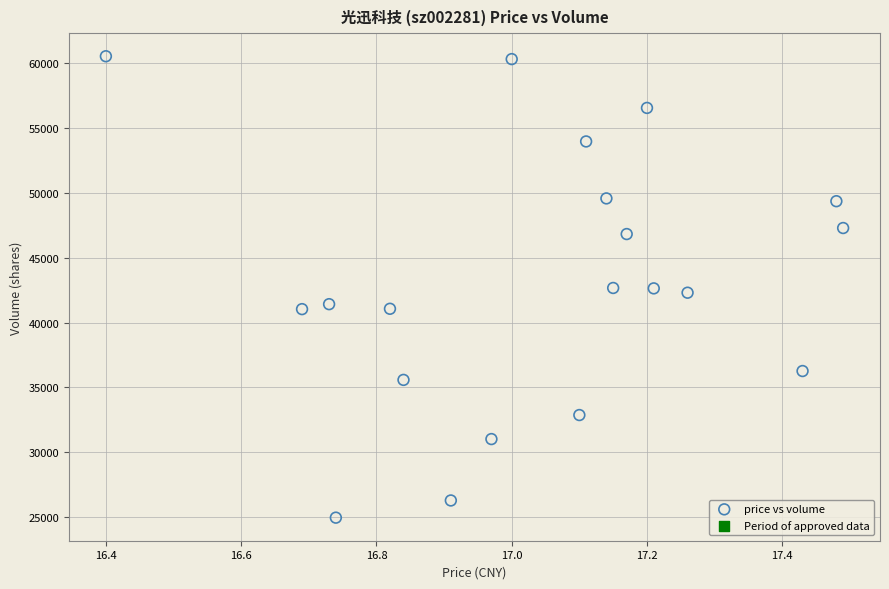

What is the range of Y values (max minus min)?

35612